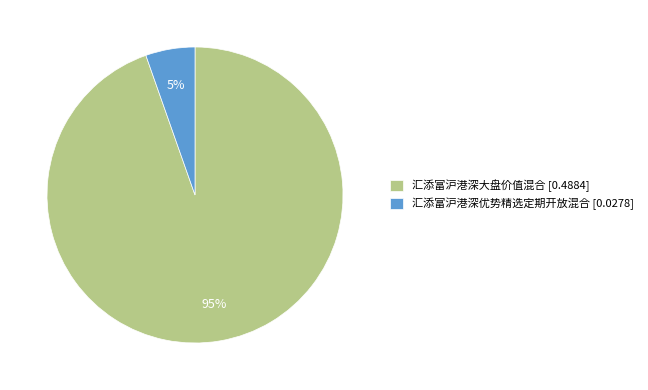

How many slices are in this pie chart?

2